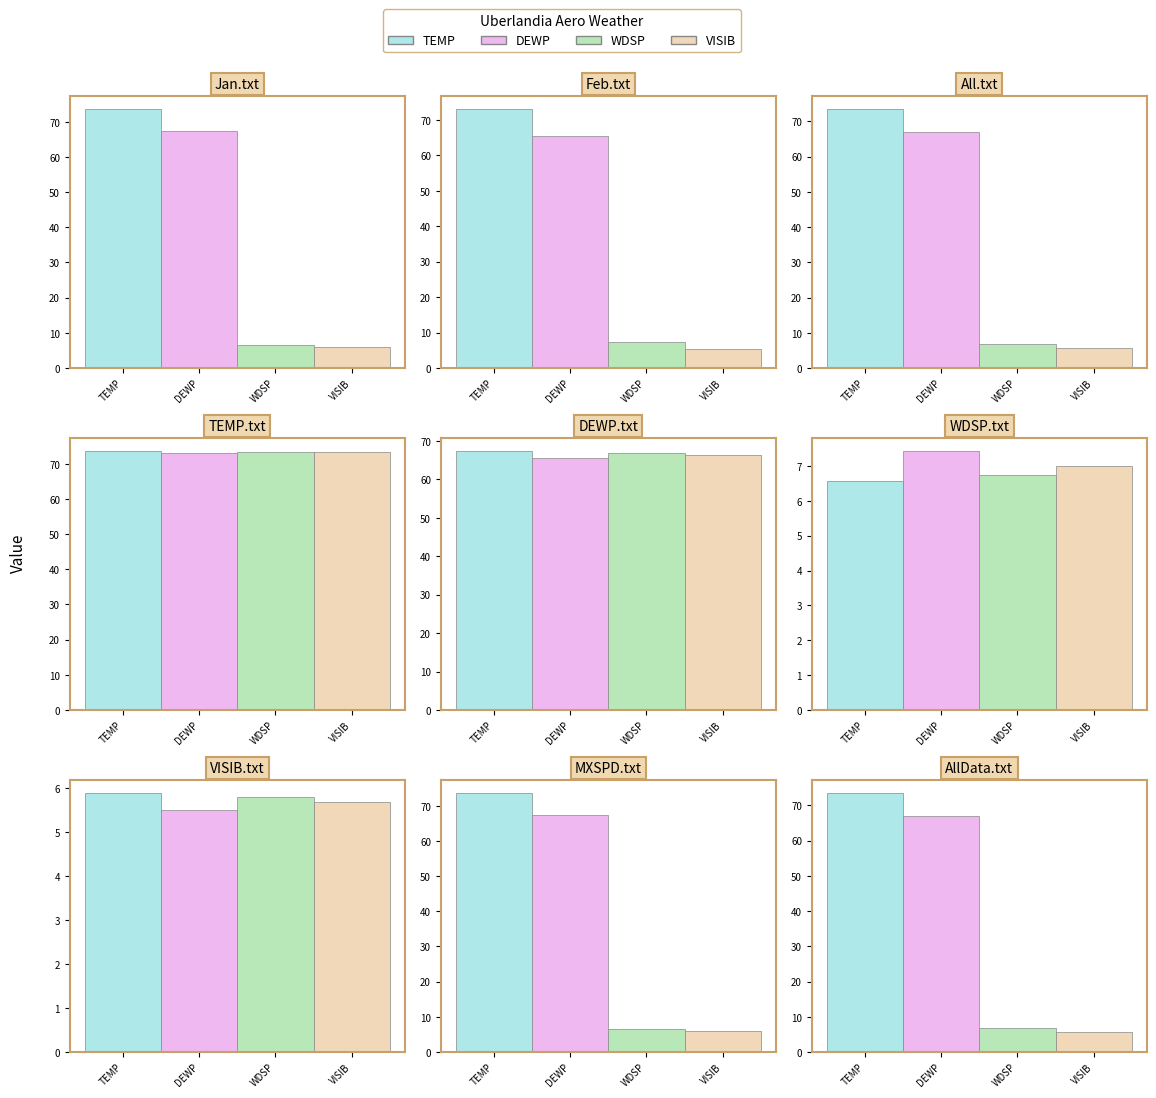

At which category does the chart reach its minimum across all series?

3